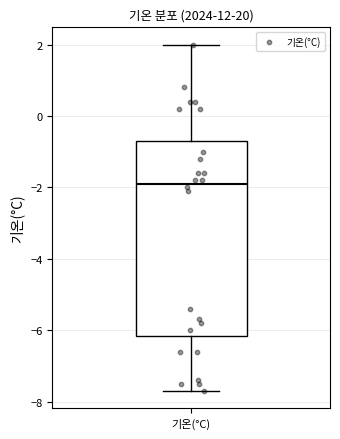

Where does the lower whisker of the box for 기온(°C) end on the y-axis? The values are not printed on the chart, so give them approximately, as read against the axis.

-7.6